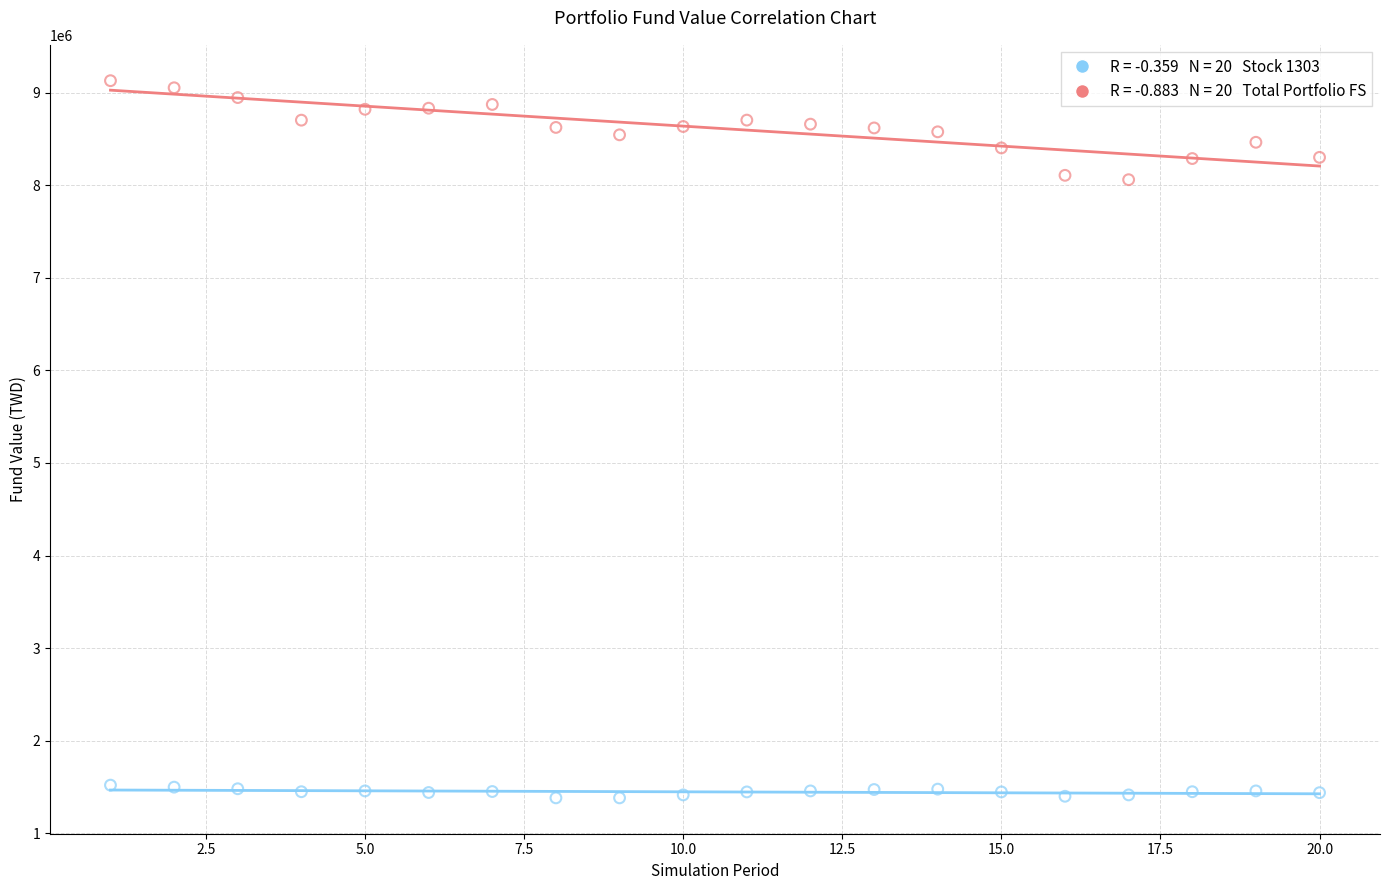

Across all data points, what is the range of Y values (max minus min)?

7743898.0